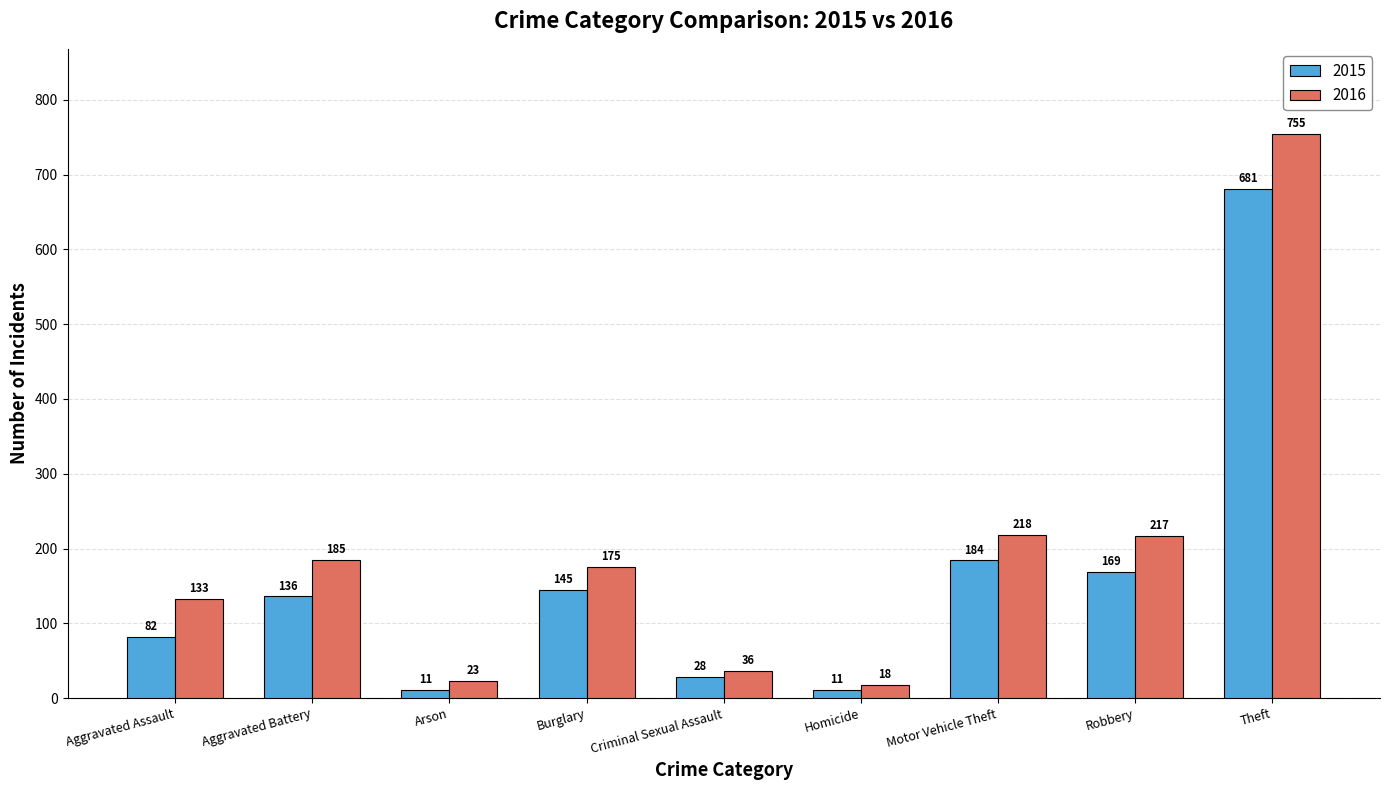

True or false: 2015 has a value of 28 at Criminal Sexual Assault.

True